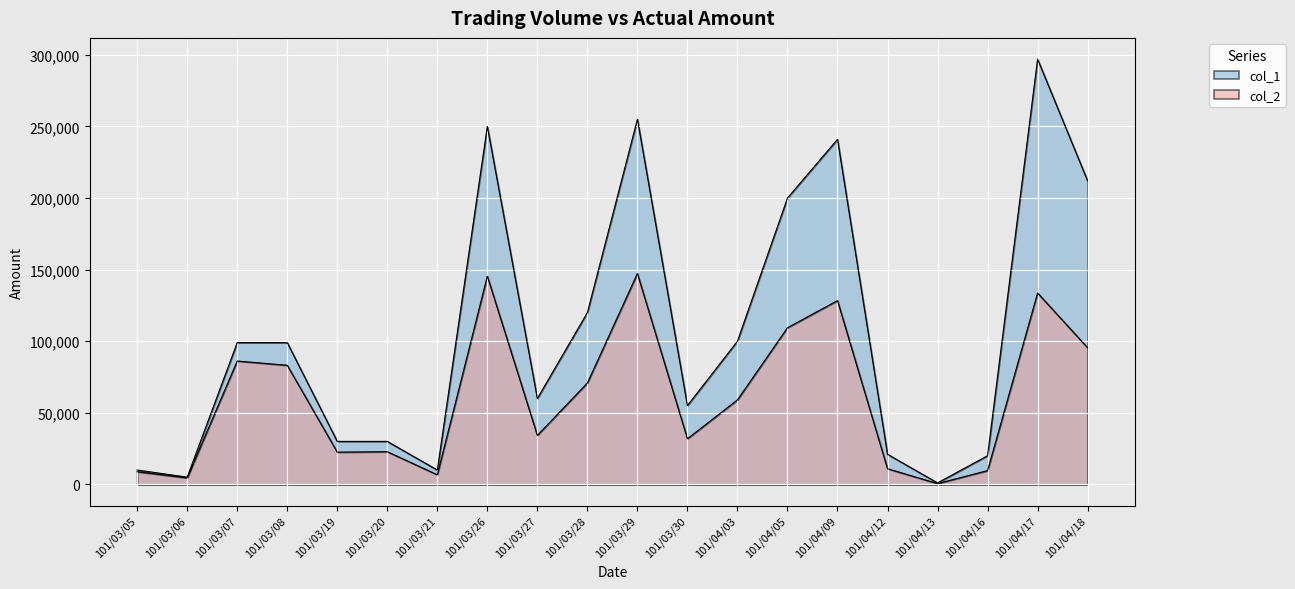

What position from the right is 101/03/07?

18